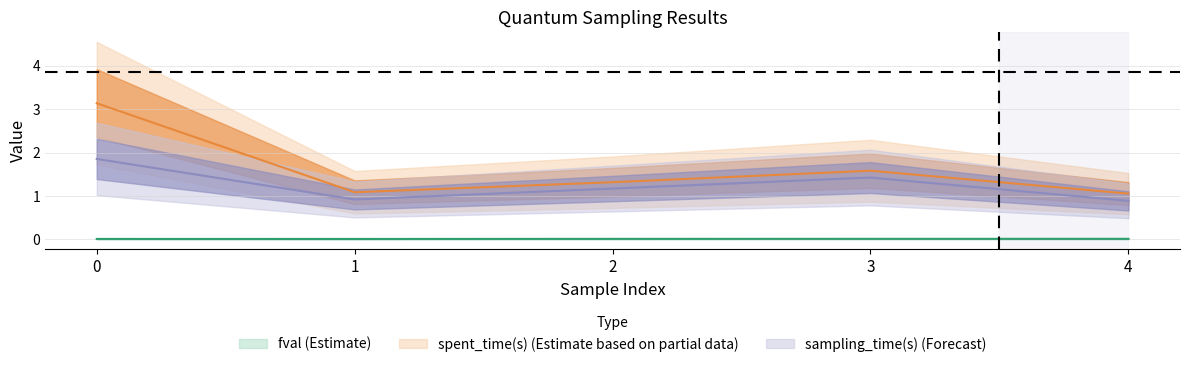

True or false: sampling_time(s) and spent_time(s) cross at least once.

False